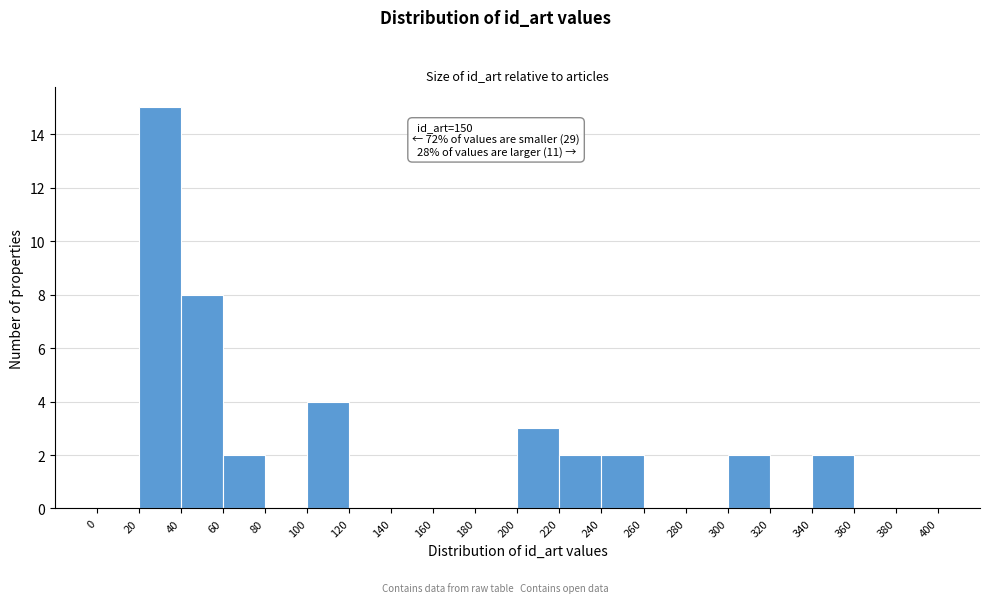

Over which range of the x-axis is the bar tallest?

20 to 40